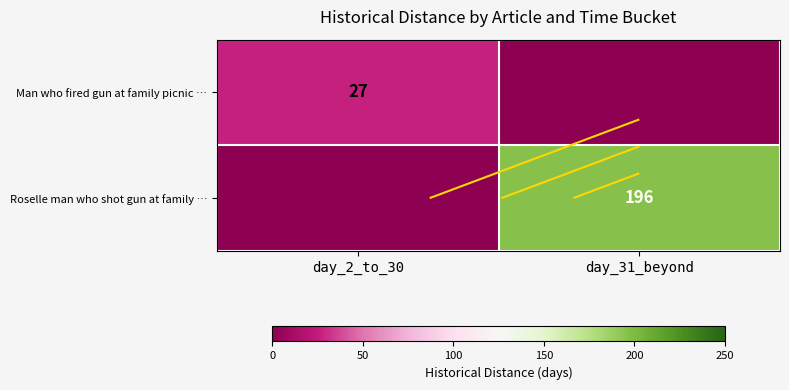

At which label is Roselle man who shot gun at family … closest to 98?

day_2_to_30